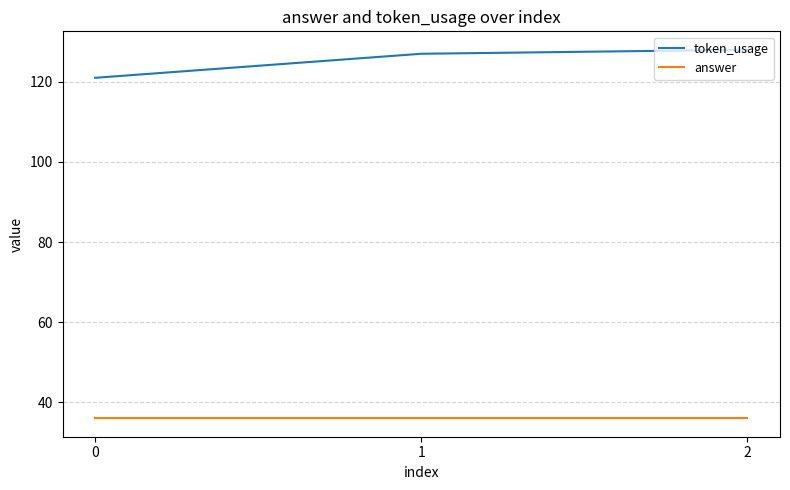

How many lines are shown in the chart?

2